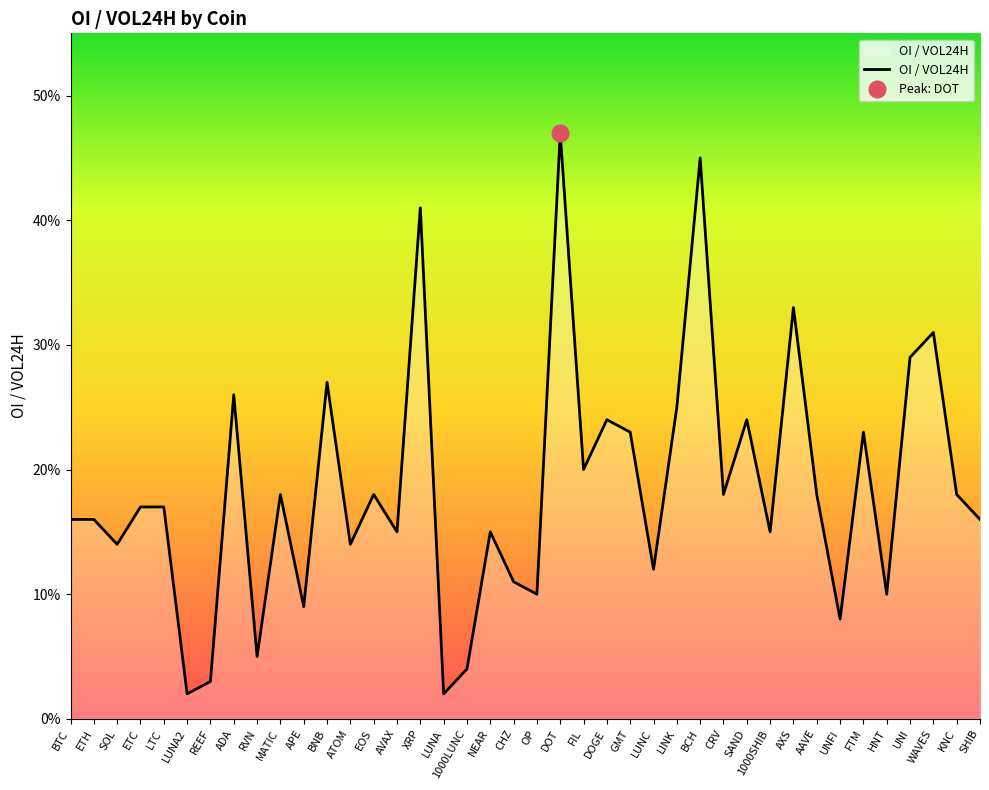

What is the value of the 11th point from the left?

0.1